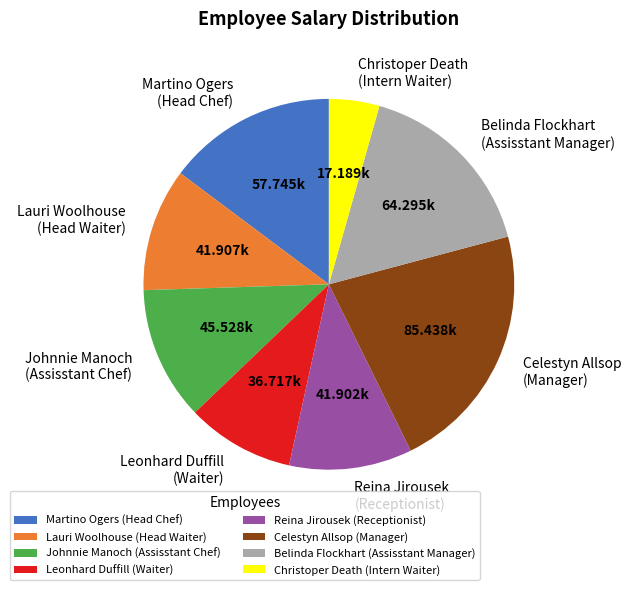

What is the ratio of the value at Martino Ogers (Head Chef) to the value at Celestyn Allsop (Manager)?

0.7